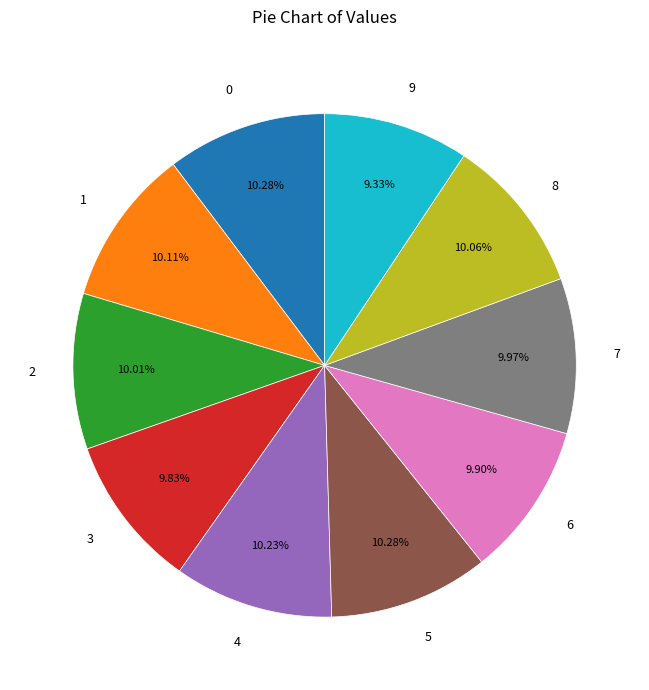

Is there any slice that represents more than half of the pie?

No